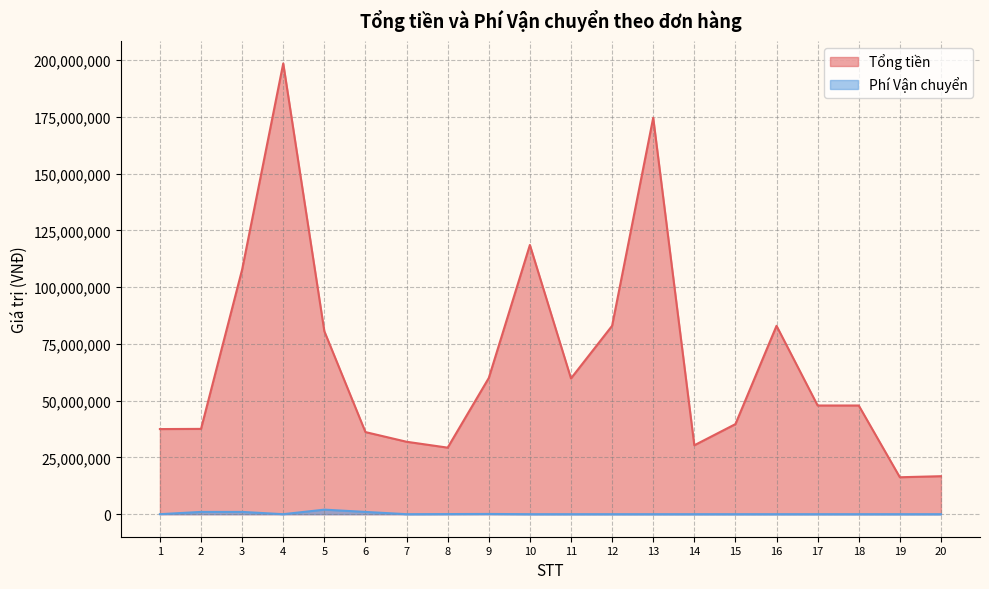

Which series changed the most between 3 and 7?

Tổng tiền